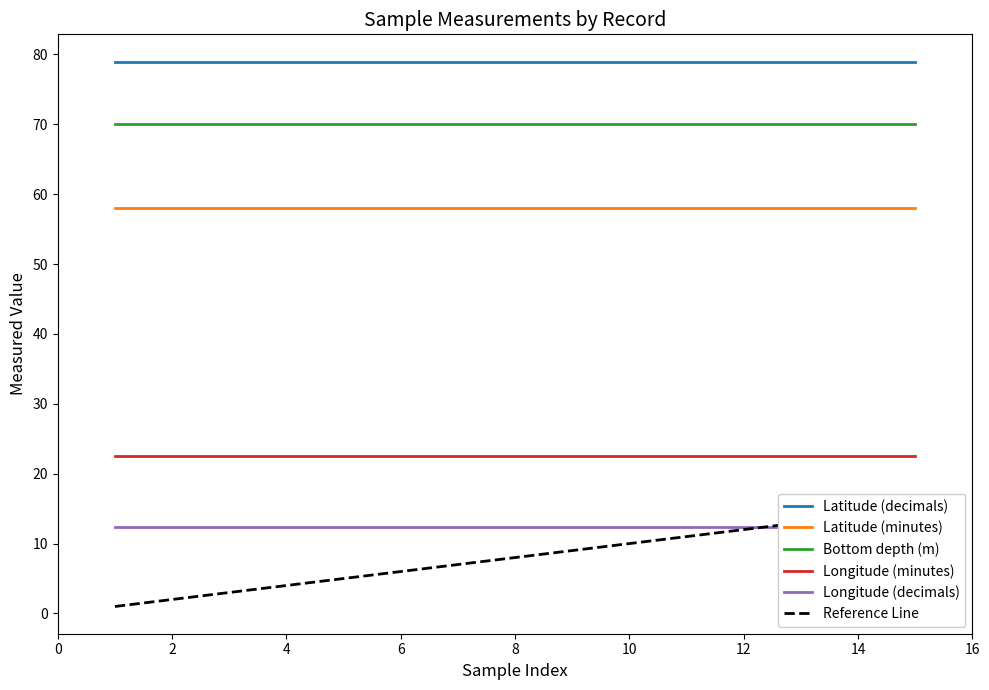

True or false: Latitude (decimals) and Latitude (minutes) cross at least once.

False